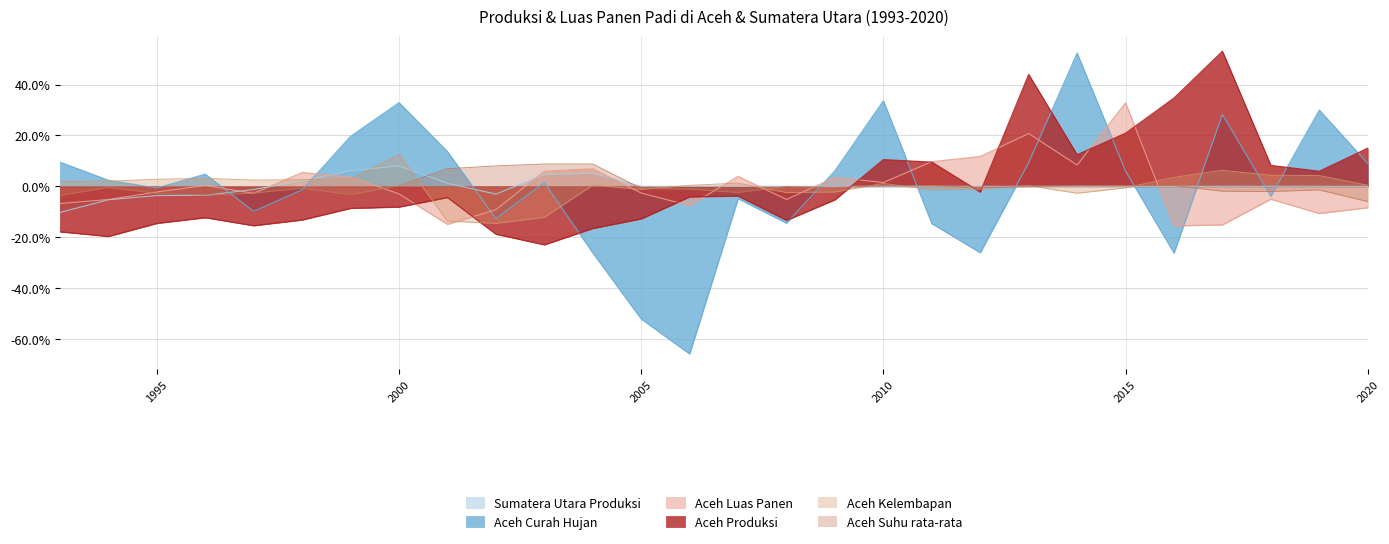

After their last crossing, which series has the higher values: Aceh Curah Hujan or Aceh Luas Panen?

Aceh Curah Hujan